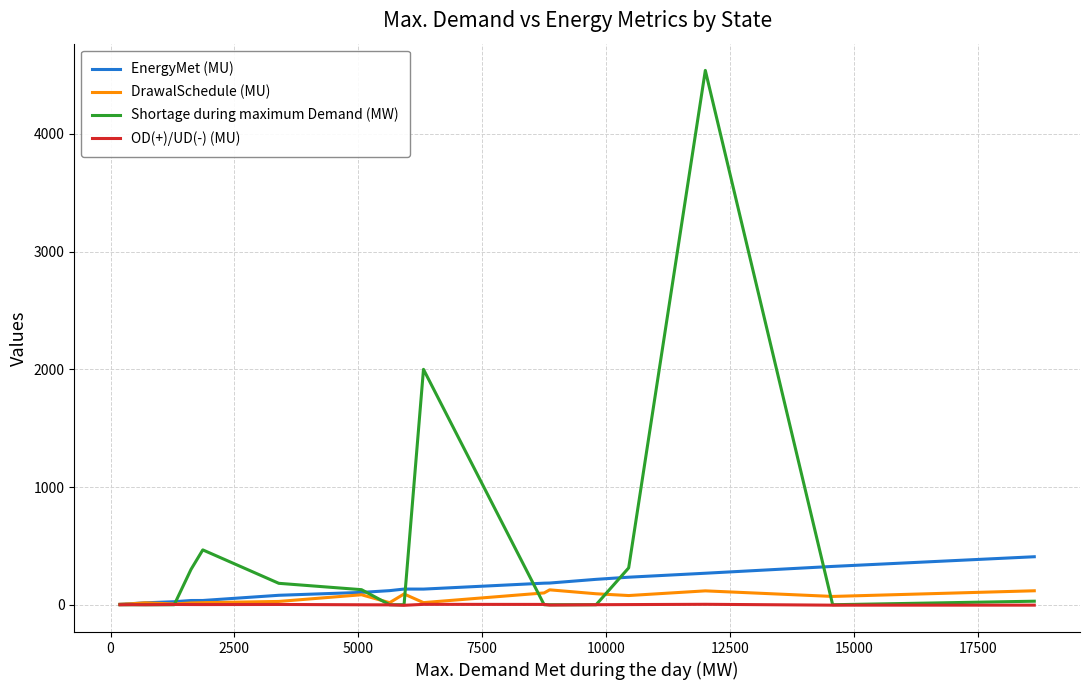

Which series has the largest total across all categories?

Shortage during maximum Demand (MW)